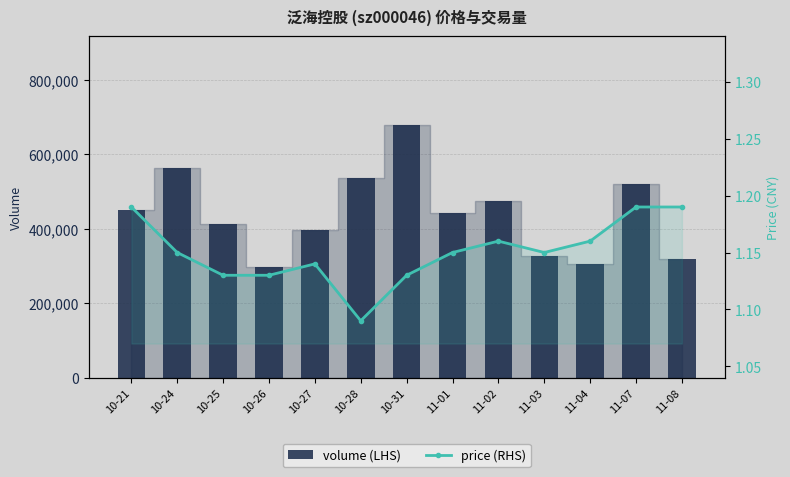

Reading right to left, list all the values displayed in this chart.

volume (LHS): 317906.0	521327.0	305597.0	326904.0	475839.0	441857.0	679537.0	537256.0	396990.0	297590.0	412798.0	563750.0	449646.0
price (RHS): 1.2	1.2	1.2	1.1	1.2	1.1	1.1	1.1	1.1	1.1	1.1	1.1	1.2